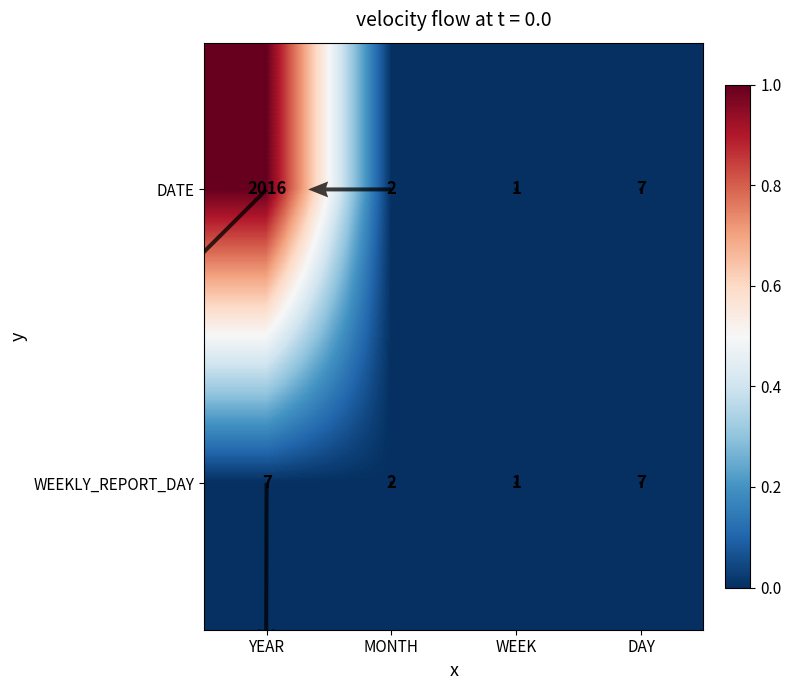

At which label is WEEKLY_REPORT_DAY closest to 0?

WEEK